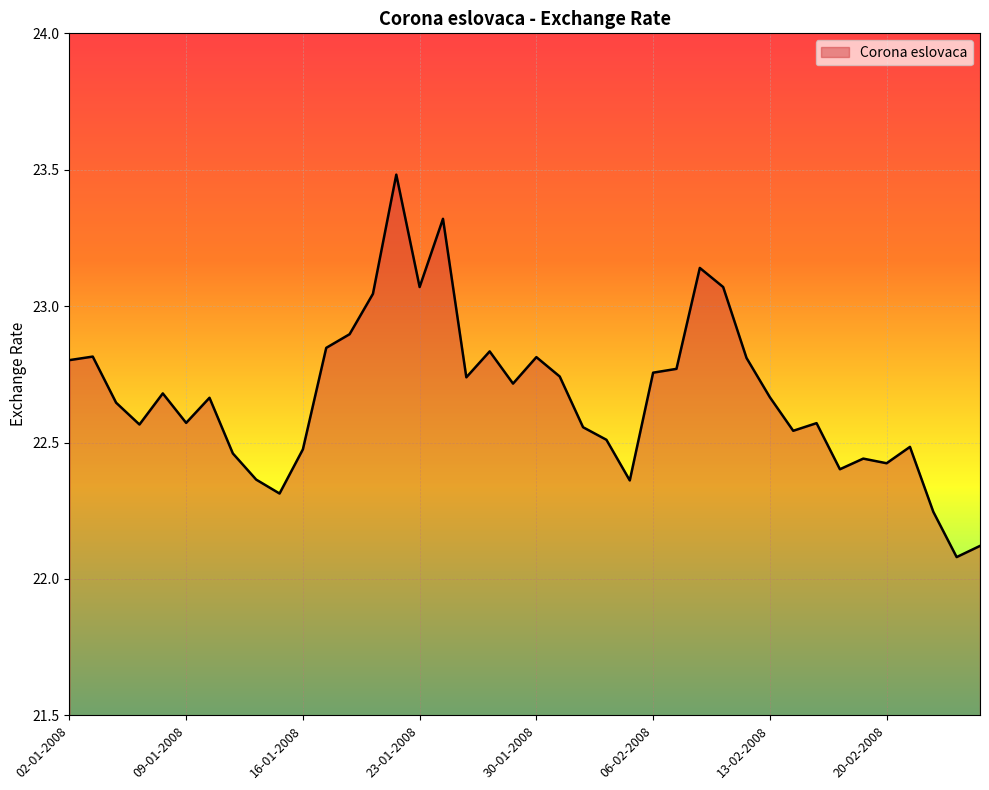

What is the difference between the maximum and second lowest values?

1.4